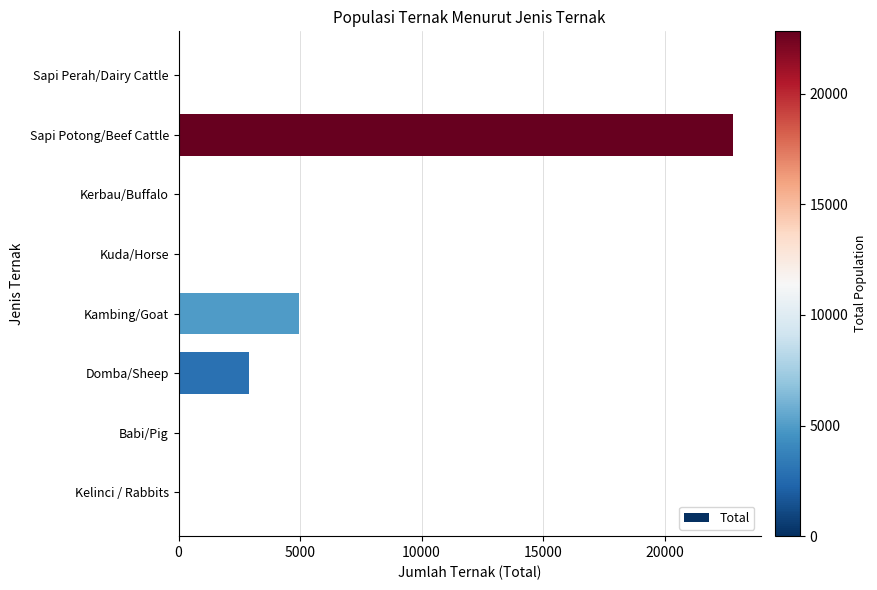

Is it true that the value at Kambing/Goat is 4952?

True